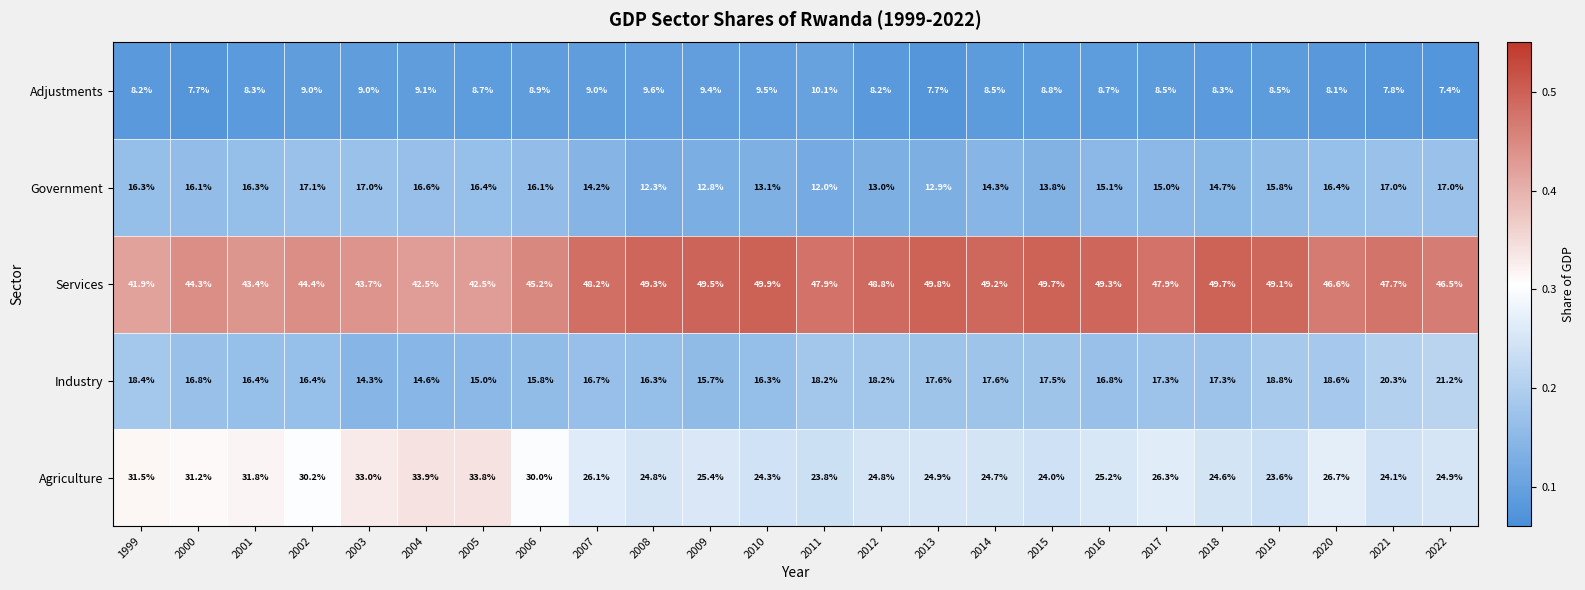

At which label does Industry first exceed 17?

1999